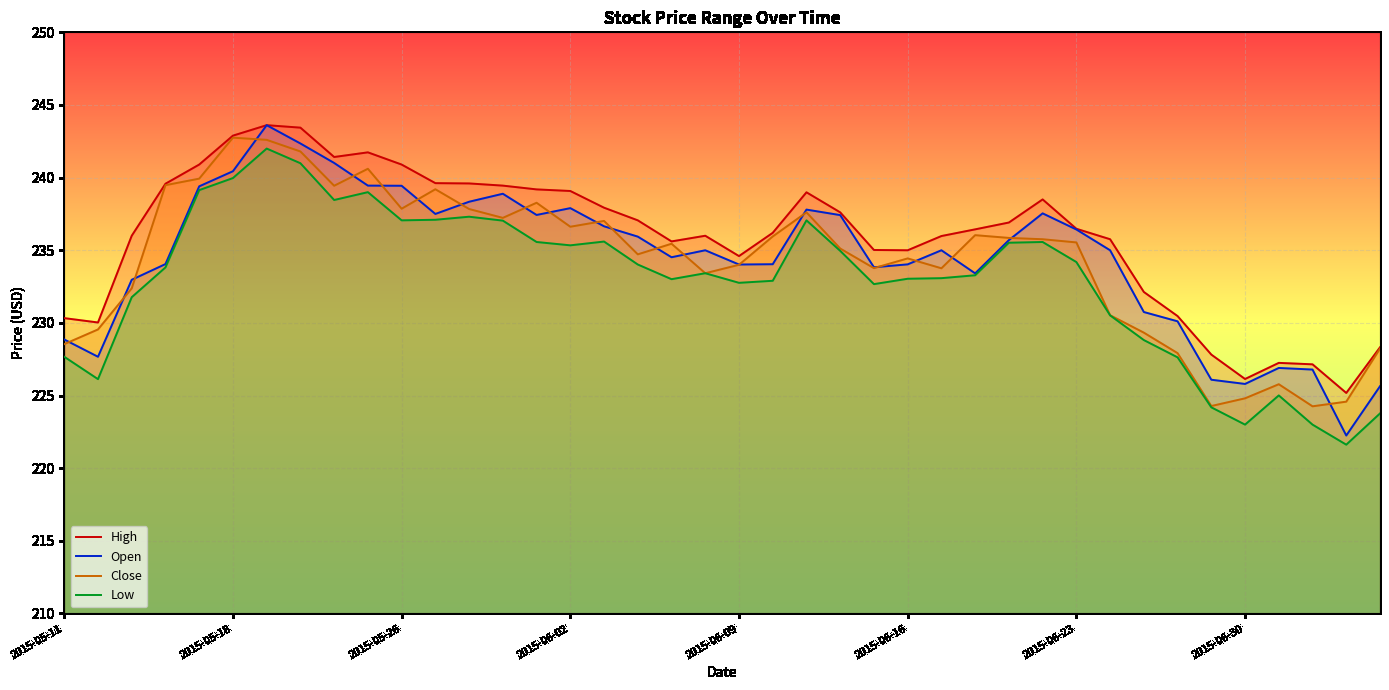

What is the total value across all series at 2015-06-02?

948.9